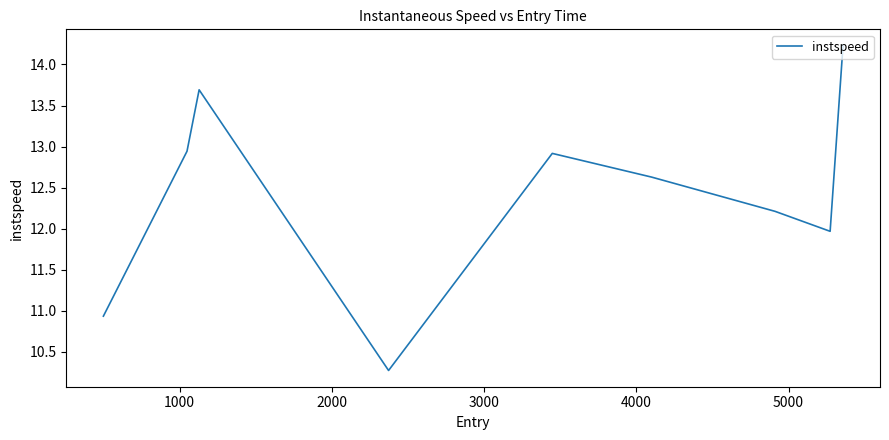

What is the minimum value shown in the chart?

10.3